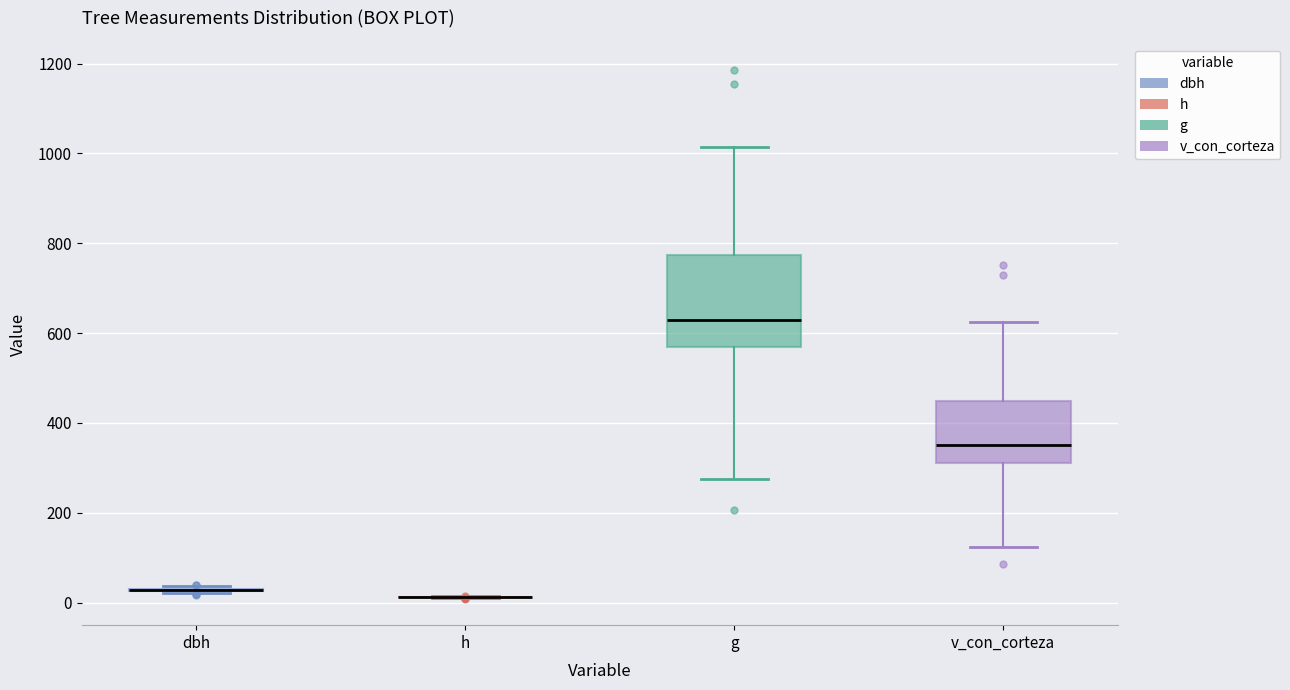

Comparing the boxes themselves (not the whiskers), which one is the tallest?

g